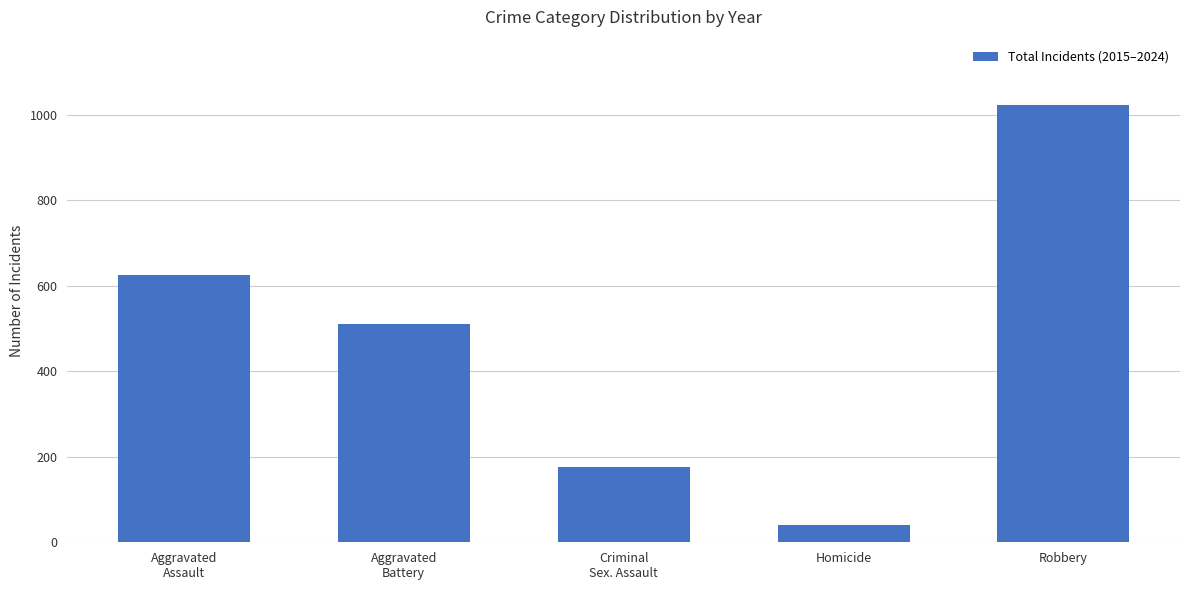

Approximately how many times larger is the value at Robbery compared to Criminal
Sex. Assault?

5.8